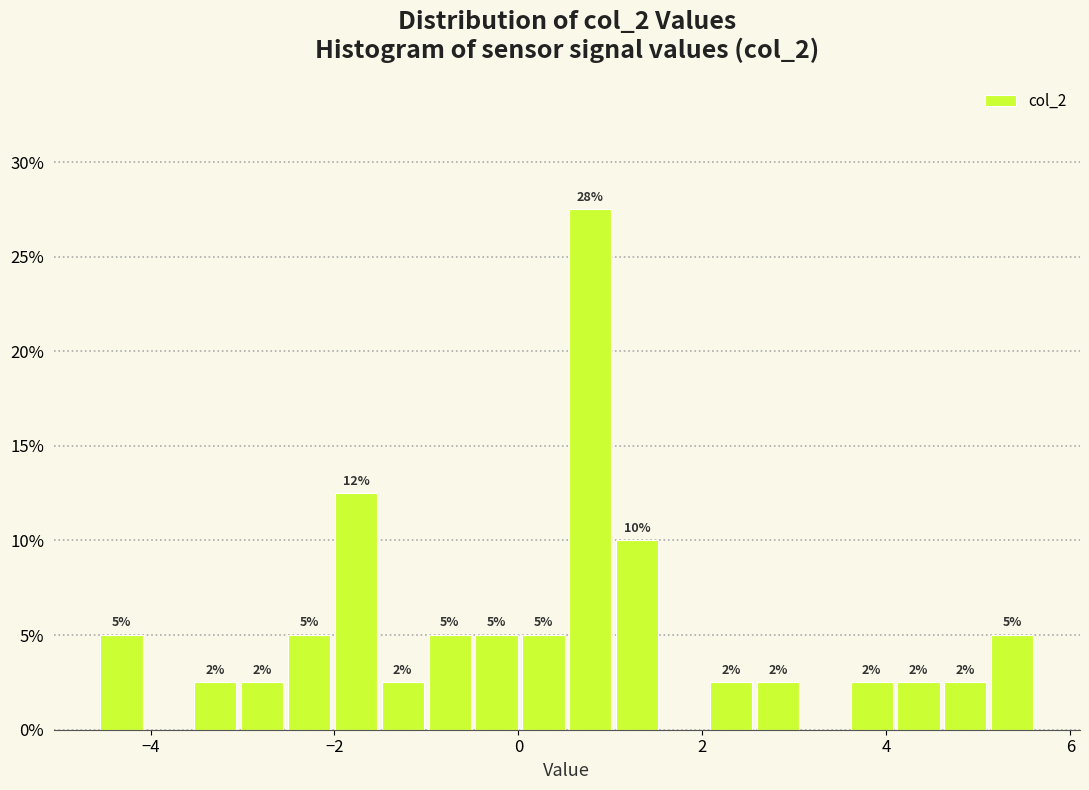

Read against the x-axis, roughly where is the centre of the tallest bar?

0.8